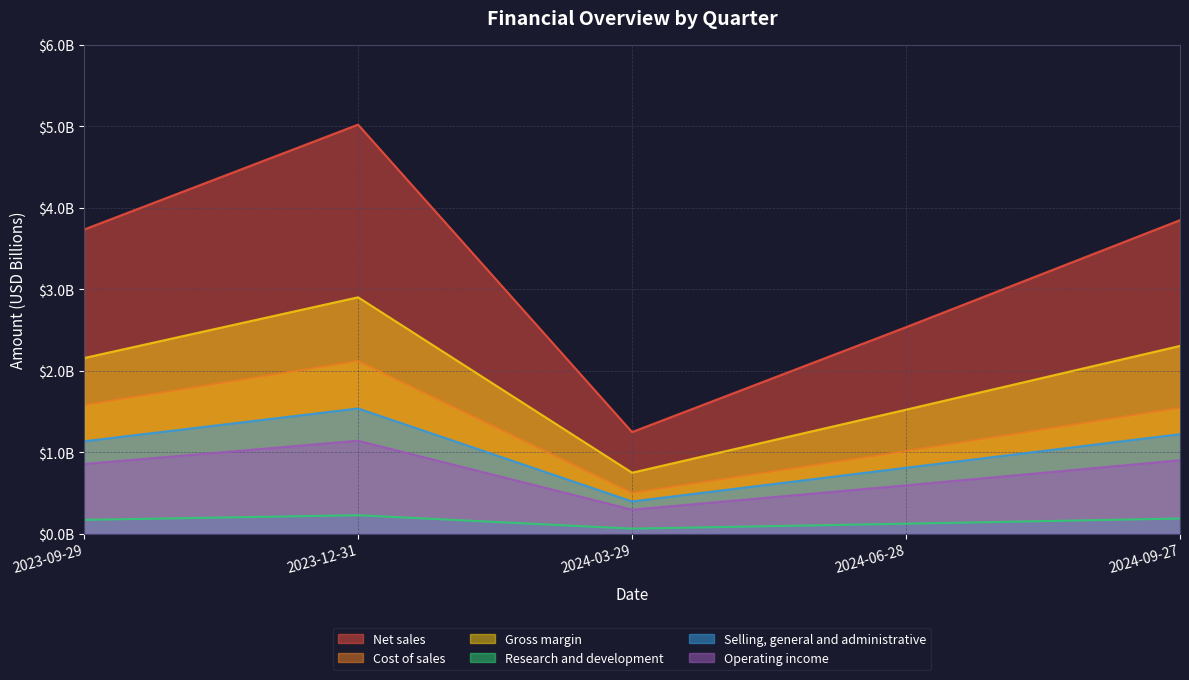

At how many categories does at least one series exceed 3?

3